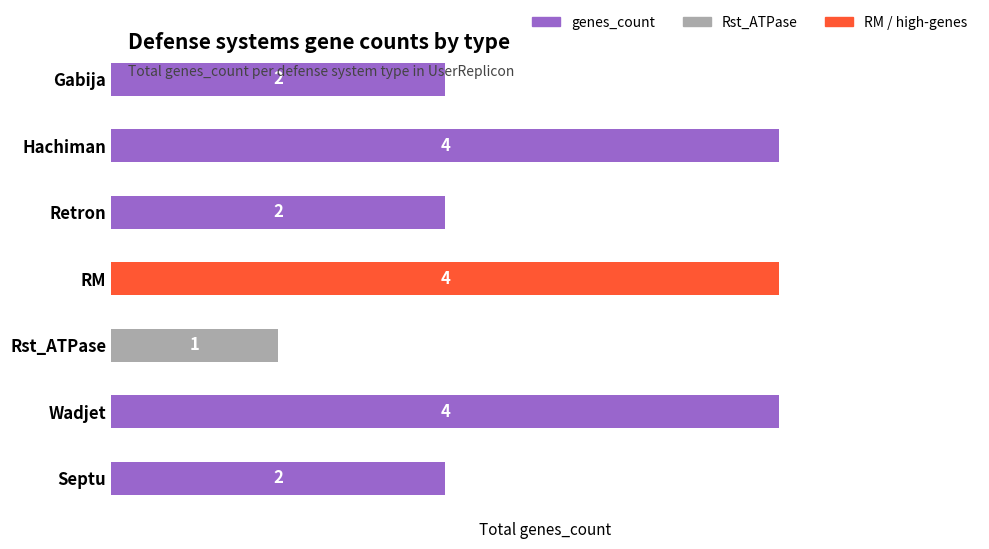

Reading top to bottom, transcribe all the data shown in this chart.

2	4	2	4	1	4	2